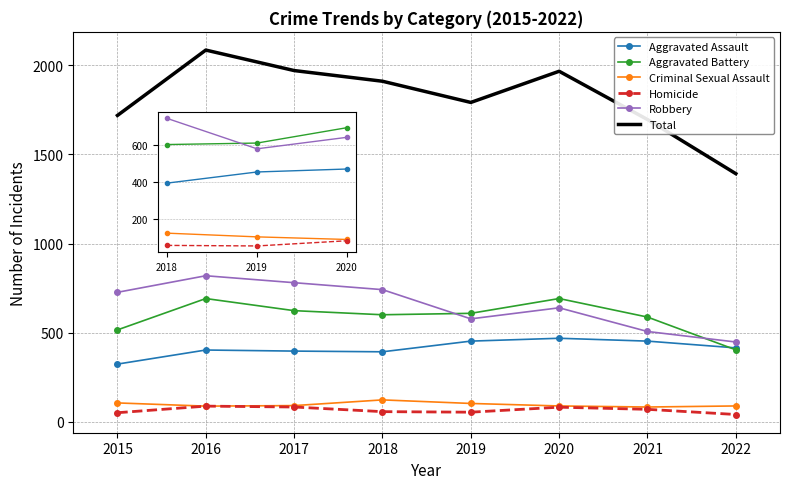

True or false: Homicide and Robbery intersect in this chart.

False